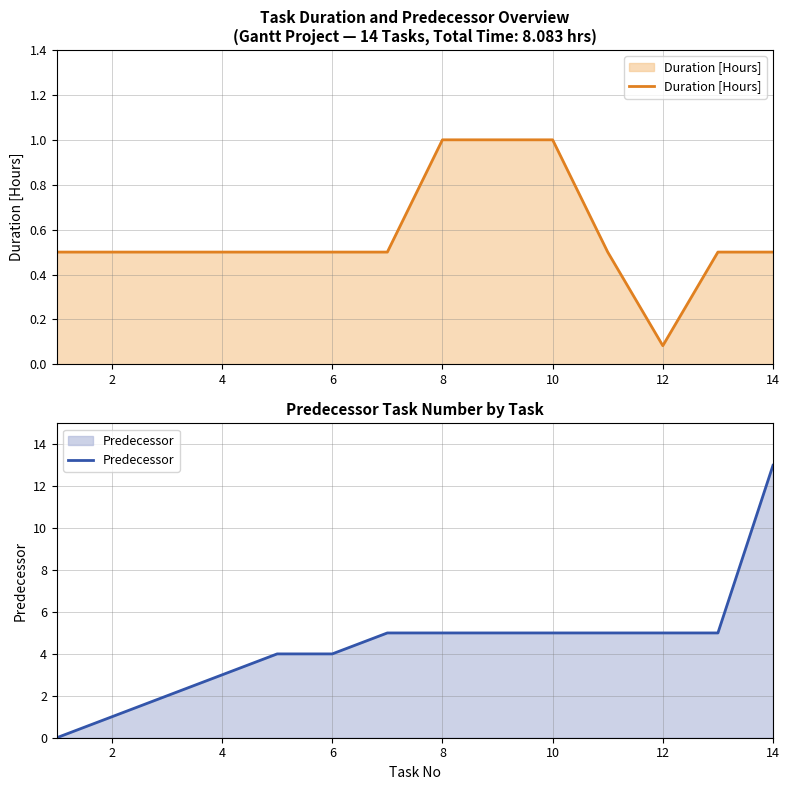

How many intersections are there between Duration [Hours] and Predecessor?

1